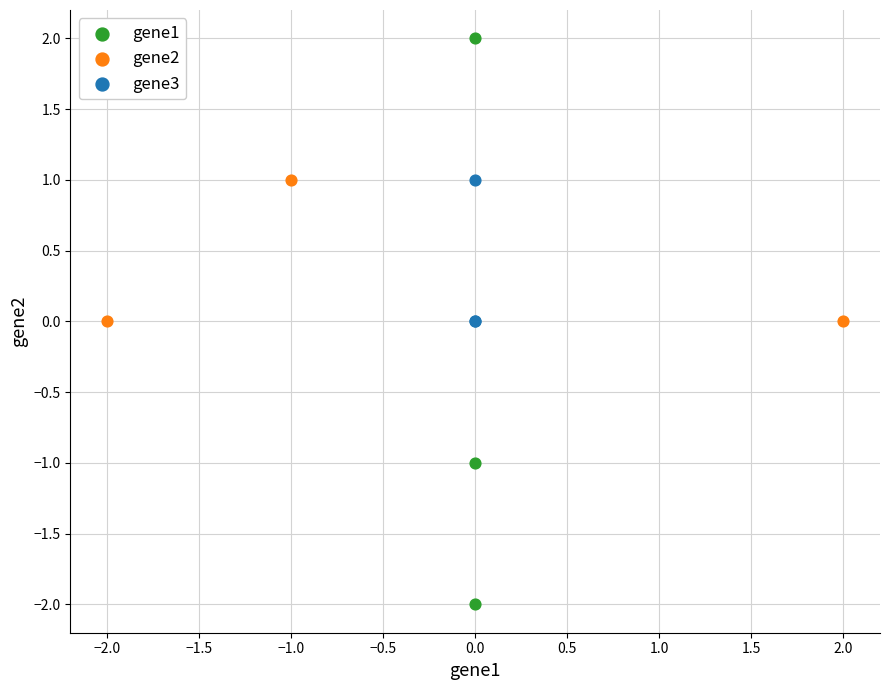

Which series reaches the minimum Y coordinate?

gene1